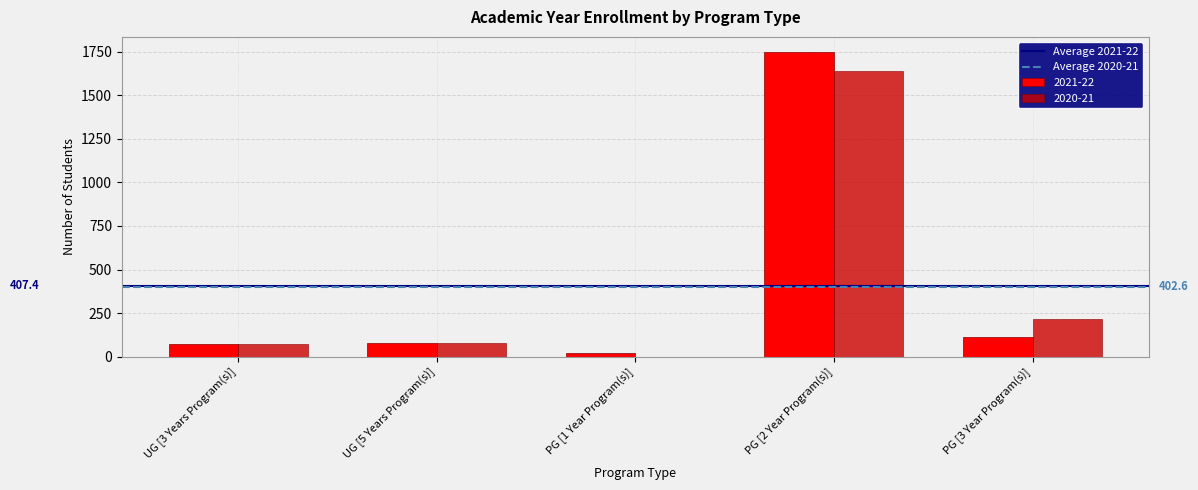

Which category has the highest value in the 2020-21 series?

PG [2 Year Program(s)]